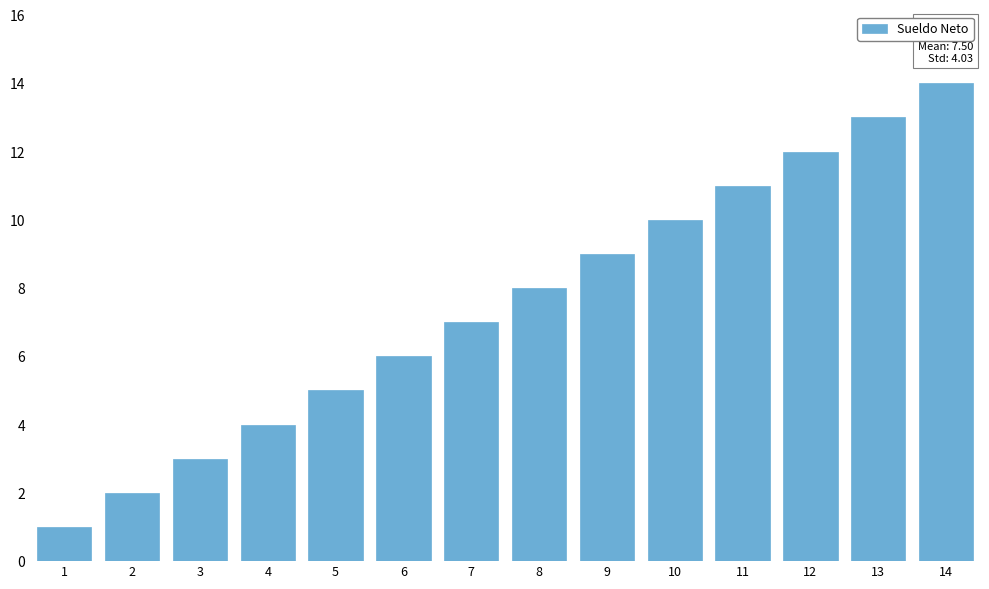

What is the maximum value shown in the chart?

14